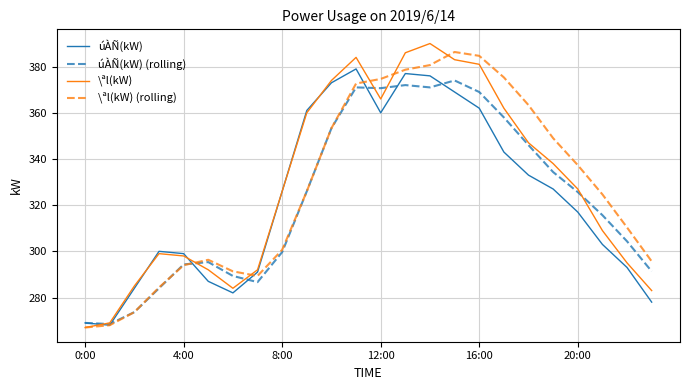

What is the highest value of the úÀÑ(kW) series?

379.0